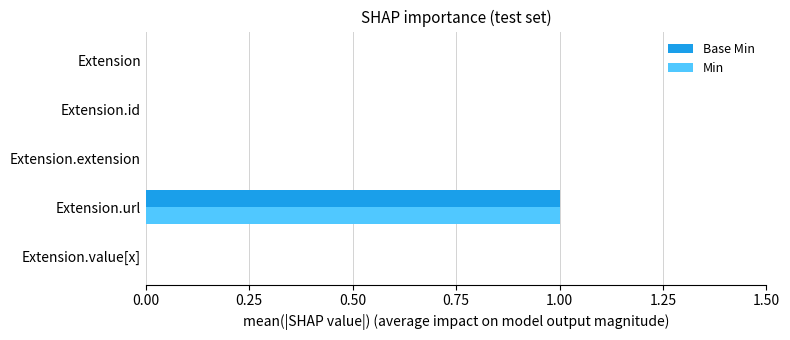

The Base Min series shows 0 at Extension. True or false?

True